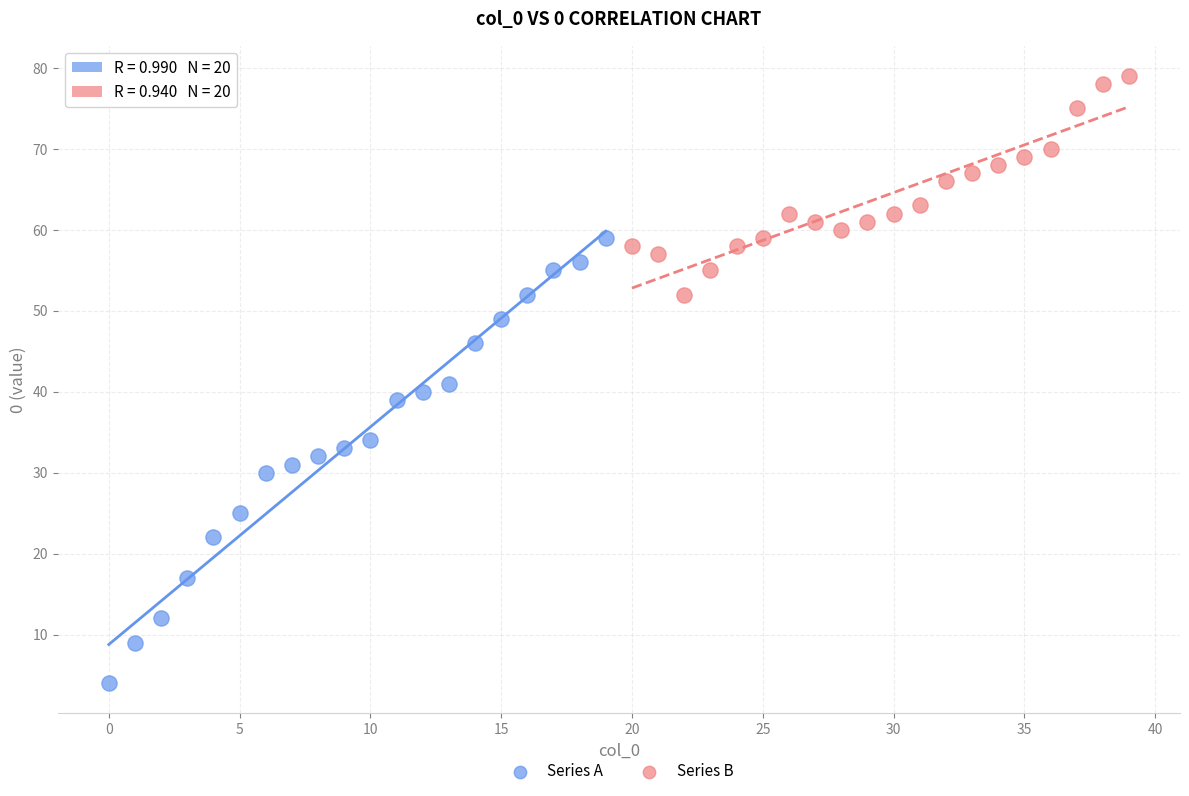

Which series has the widest spread of Y values?

Series A